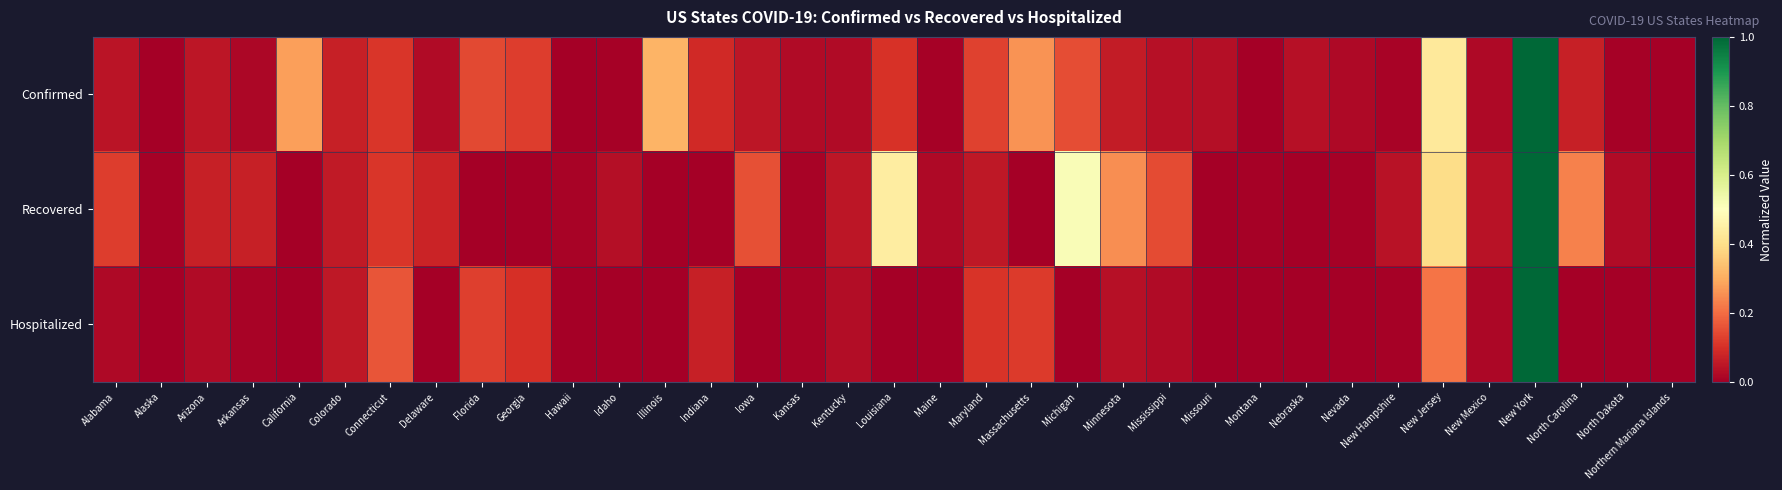

Reading left to right, extract all data points from this chart.

Confirmed: Alabama=0.0	Alaska=0.0	Arizona=0.0	Arkansas=0.0	California=0.3	Colorado=0.1	Connecticut=0.1	Delaware=0.0	Florida=0.1	Georgia=0.1	Hawaii=0.0	Idaho=0.0	Illinois=0.3	Indiana=0.1	Iowa=0.1	Kansas=0.0	Kentucky=0.0	Louisiana=0.1	Maine=0.0	Maryland=0.1	Massachusetts=0.3	Michigan=0.2	Minnesota=0.1	Mississippi=0.0	Missouri=0.0	Montana=0.0	Nebraska=0.0	Nevada=0.0	New Hampshire=0.0	New Jersey=0.4	New Mexico=0.0	New York=1.0	North Carolina=0.1	North Dakota=0.0	Northern Mariana Islands=0.0
Recovered: Alabama=0.1	Alaska=0.0	Arizona=0.1	Arkansas=0.1	California=0.0	Colorado=0.1	Connecticut=0.1	Delaware=0.1	Florida=0.0	Georgia=0.0	Hawaii=0.0	Idaho=0.0	Illinois=0.0	Indiana=0.0	Iowa=0.2	Kansas=0.0	Kentucky=0.0	Louisiana=0.4	Maine=0.0	Maryland=0.1	Massachusetts=0.0	Michigan=0.5	Minnesota=0.3	Mississippi=0.1	Missouri=0.0	Montana=0.0	Nebraska=0.0	Nevada=0.0	New Hampshire=0.0	New Jersey=0.4	New Mexico=0.0	New York=1.0	North Carolina=0.2	North Dakota=0.0	Northern Mariana Islands=0.0
Hospitalized: Alabama=0.0	Alaska=0.0	Arizona=0.0	Arkansas=0.0	California=0.0	Colorado=0.1	Connecticut=0.2	Delaware=0.0	Florida=0.1	Georgia=0.1	Hawaii=0.0	Idaho=0.0	Illinois=0.0	Indiana=0.1	Iowa=0.0	Kansas=0.0	Kentucky=0.0	Louisiana=0.0	Maine=0.0	Maryland=0.1	Massachusetts=0.1	Michigan=0.0	Minnesota=0.0	Mississippi=0.0	Missouri=0.0	Montana=0.0	Nebraska=0.0	Nevada=0.0	New Hampshire=0.0	New Jersey=0.2	New Mexico=0.0	New York=1.0	North Carolina=0.0	North Dakota=0.0	Northern Mariana Islands=0.0